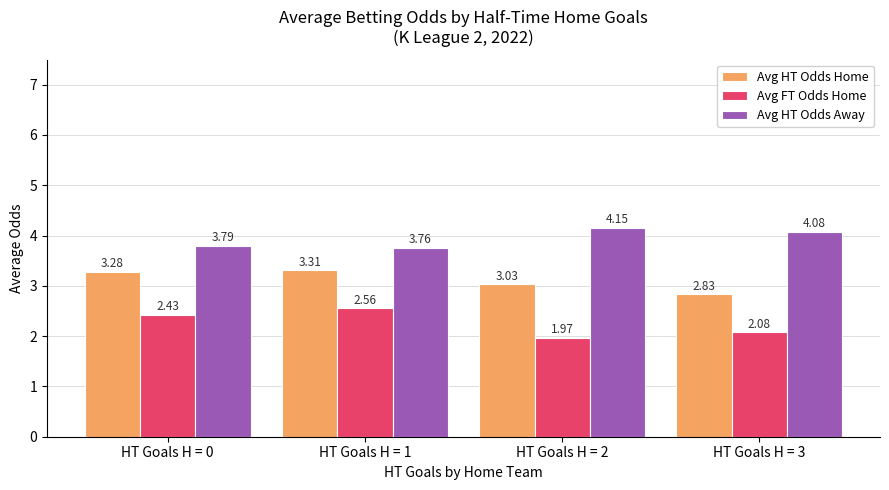

Which label corresponds to the largest value in the chart?

HT Goals H = 2